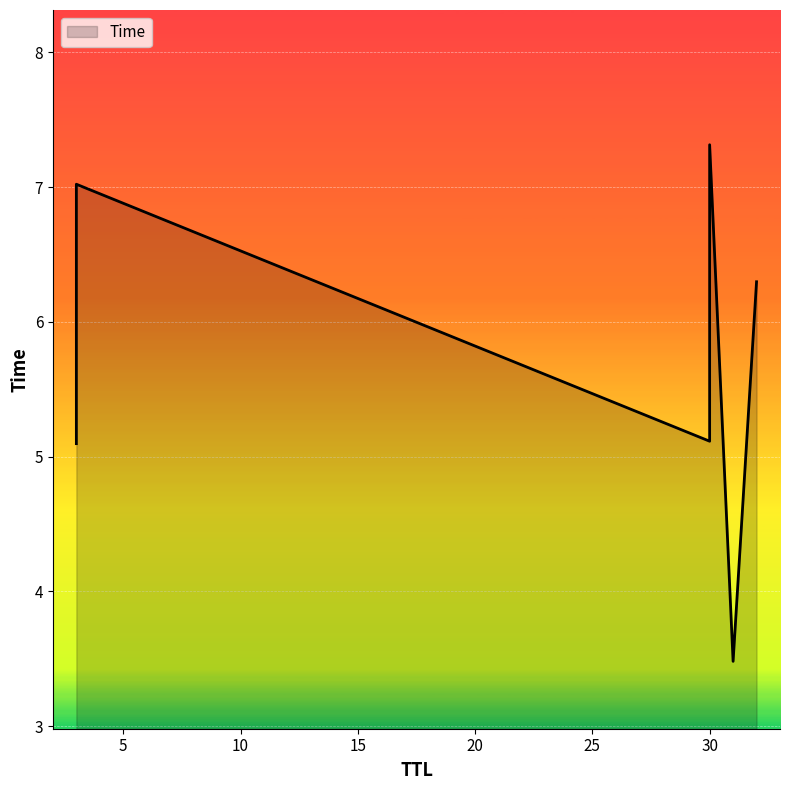

What is the sum of all values?

34.3